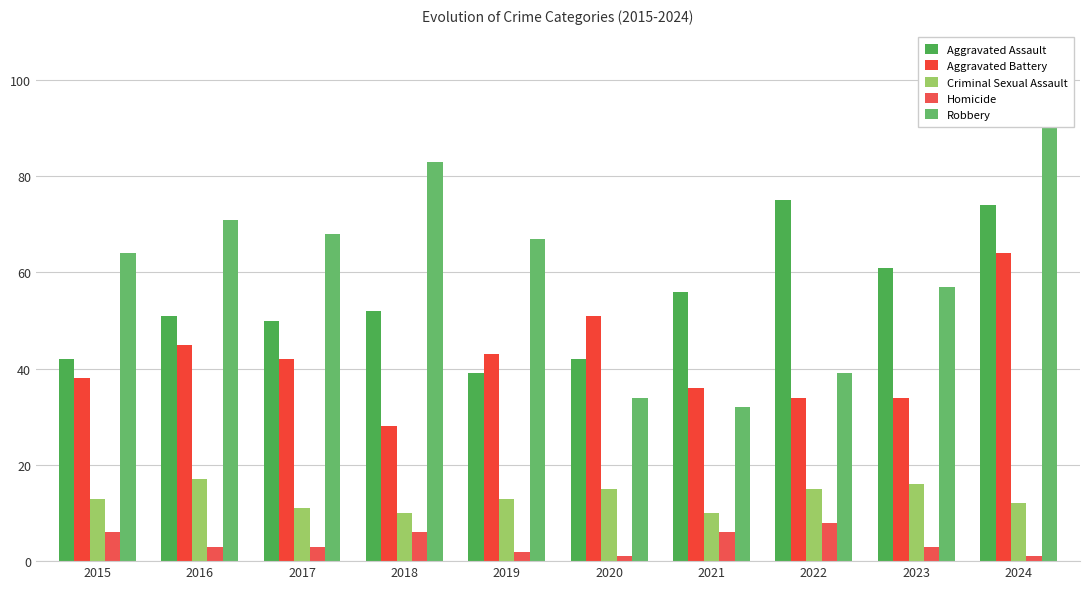

Reading right to left, what are all the values shown in this chart?

Aggravated Assault: 2024=74	2023=61	2022=75	2021=56	2020=42	2019=39	2018=52	2017=50	2016=51	2015=42
Aggravated Battery: 2024=64	2023=34	2022=34	2021=36	2020=51	2019=43	2018=28	2017=42	2016=45	2015=38
Criminal Sexual Assault: 2024=12	2023=16	2022=15	2021=10	2020=15	2019=13	2018=10	2017=11	2016=17	2015=13
Homicide: 2024=1	2023=3	2022=8	2021=6	2020=1	2019=2	2018=6	2017=3	2016=3	2015=6
Robbery: 2024=93	2023=57	2022=39	2021=32	2020=34	2019=67	2018=83	2017=68	2016=71	2015=64